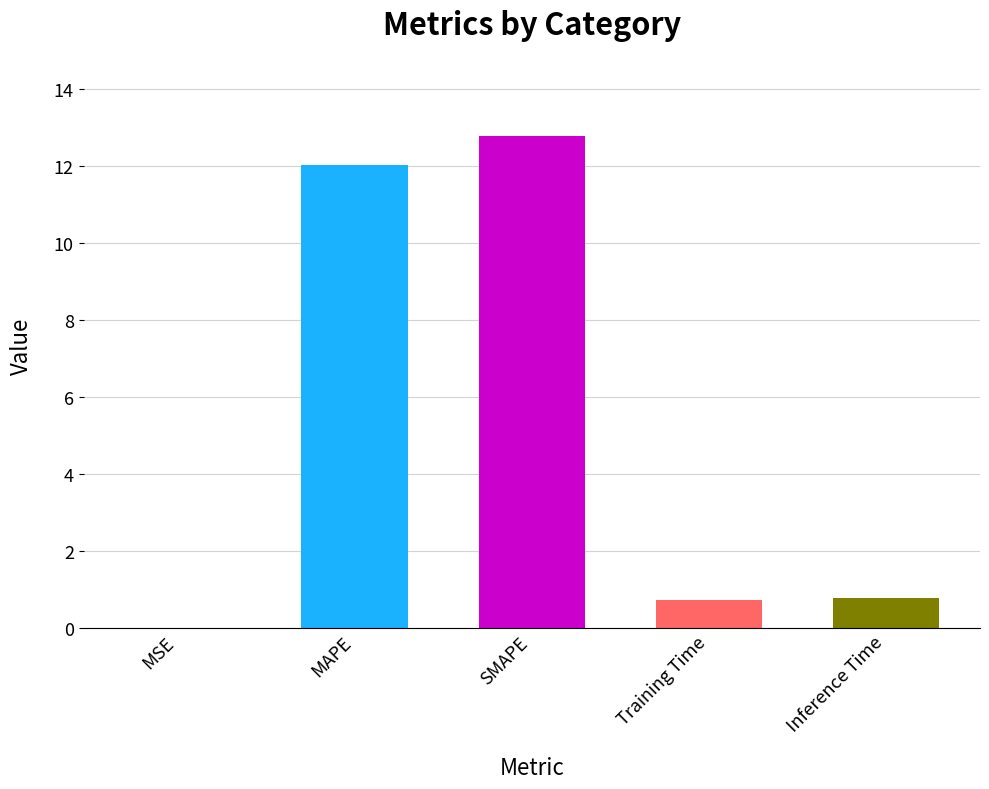

What is the sum of the values at Inference Time and MAPE?

12.8